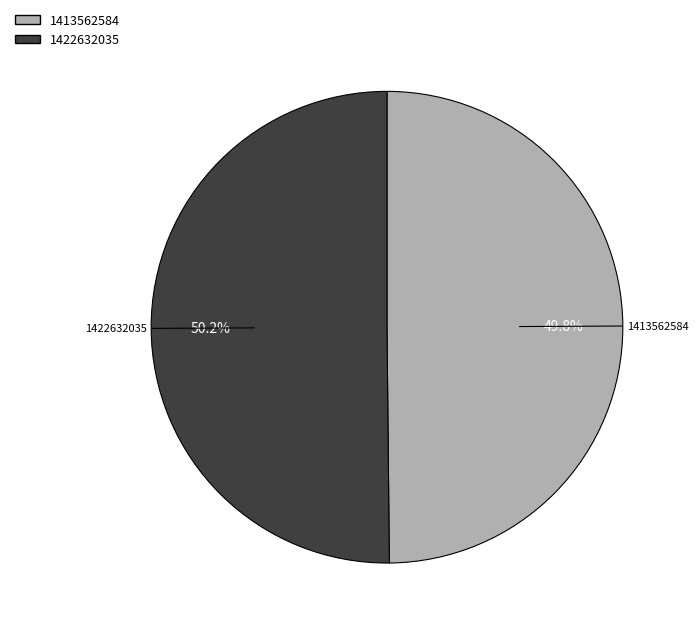

How many segments does this pie chart have?

2